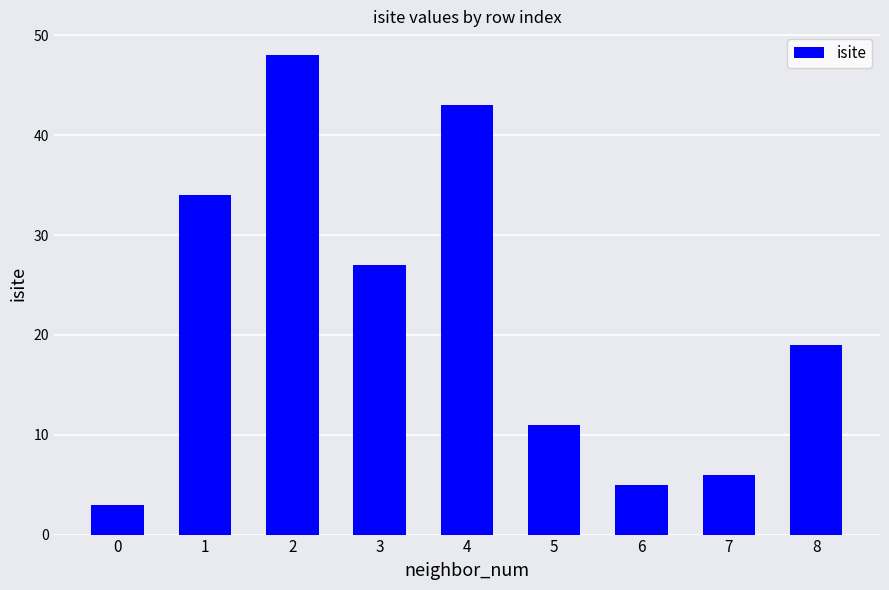

Does the chart contain stacked bars?

No